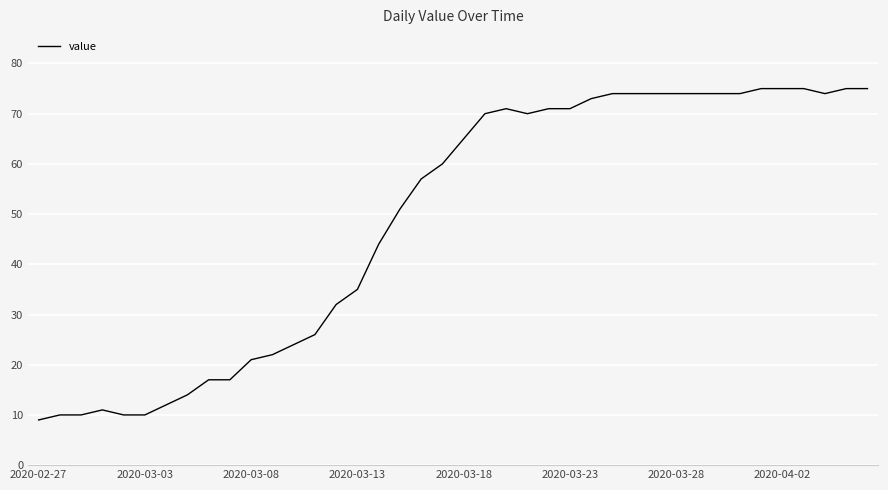

What is the minimum value shown in the chart?

9